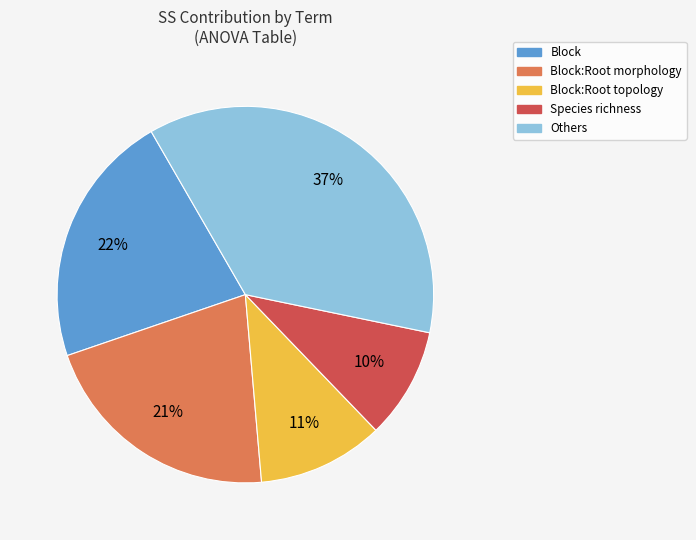

Does any single category account for the majority?

No